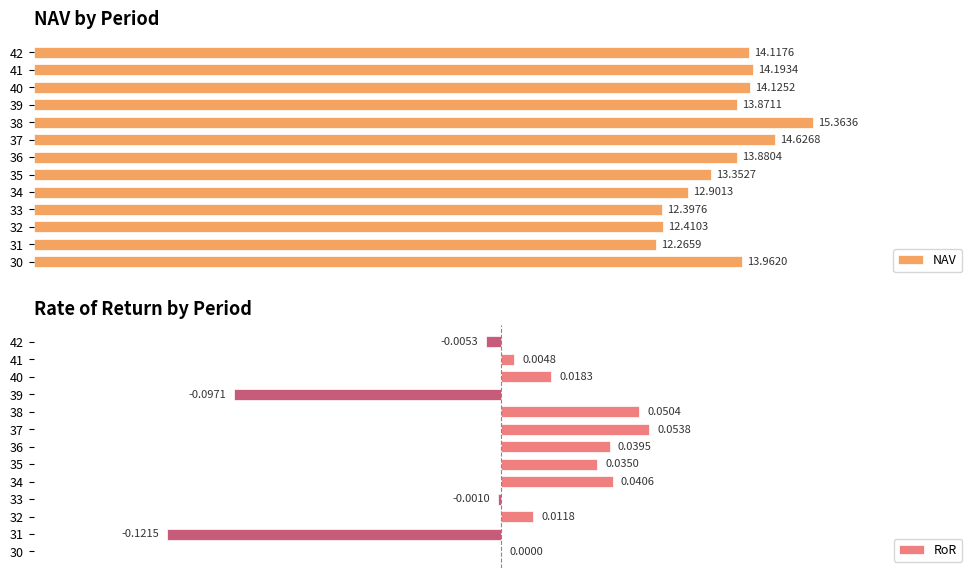

Rank the categories by NAV value from highest to lowest.

38, 37, 41, 40, 42, 30, 36, 39, 35, 34, 32, 33, 31